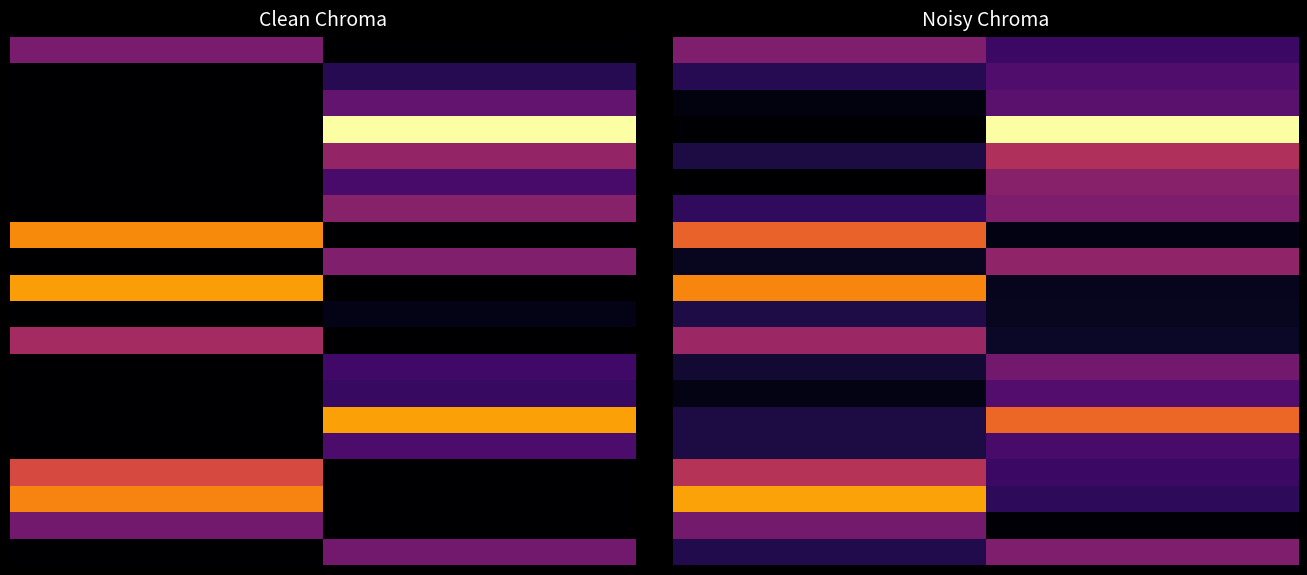

Reading left to right, list all the values displayed in this chart.

CL: 42	0	0	0	0	0	0	93	0	98	0	55	0	0	0	0	72	91	40	0
KR: 0	18	35	125	50	27	46	0	44	0	5	0	25	22	99	28	0	0	0	40